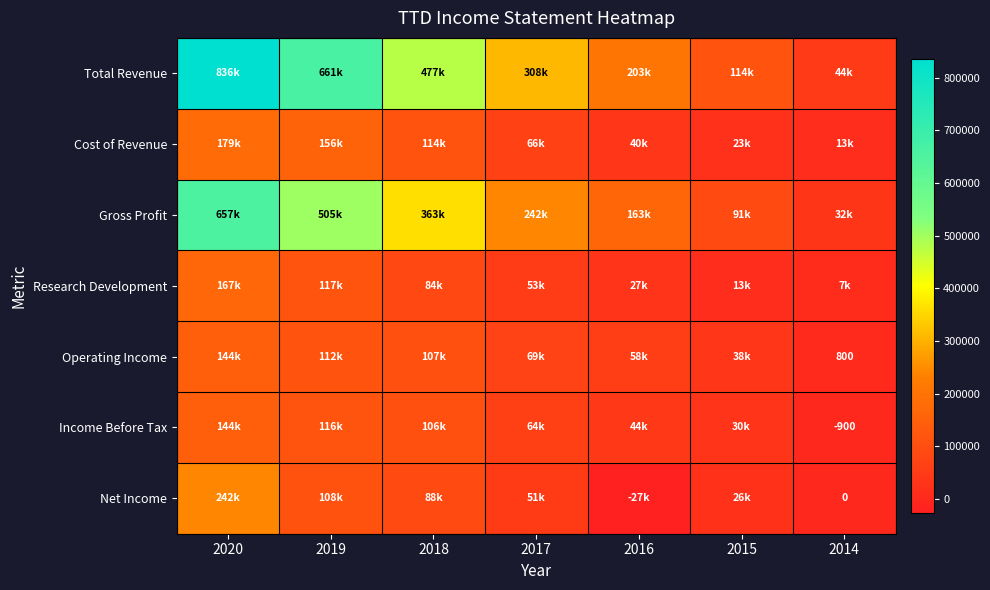

Which category has the lowest value in the Net Income series?

2016